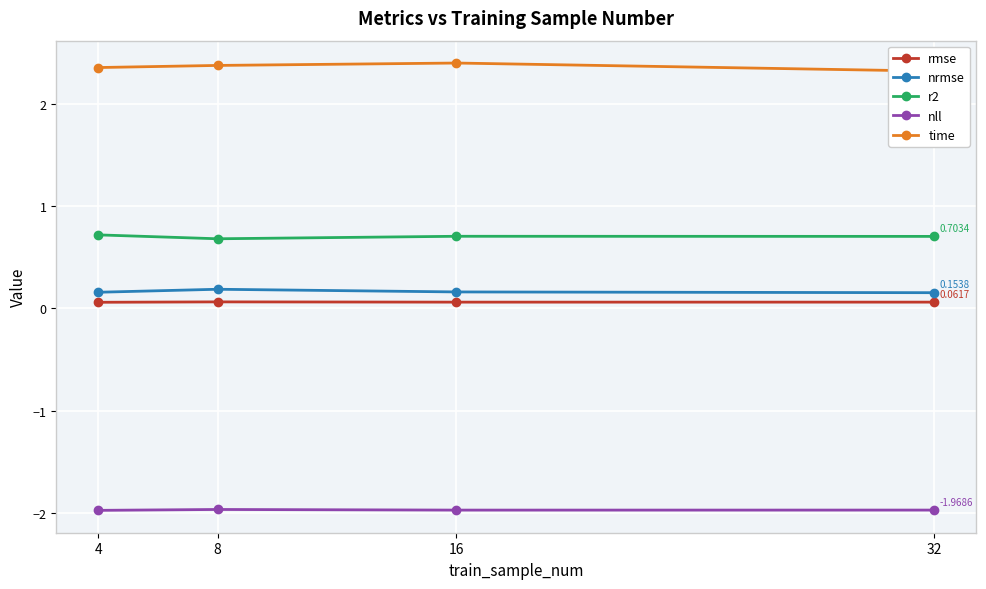

Which category has the lowest value in the time series?

32